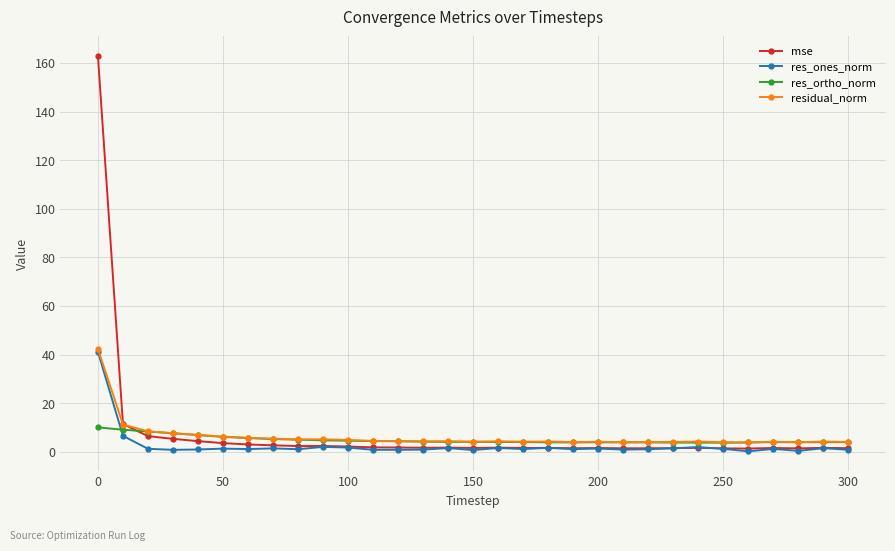

What is the maximum value for res_ortho_norm?

10.0